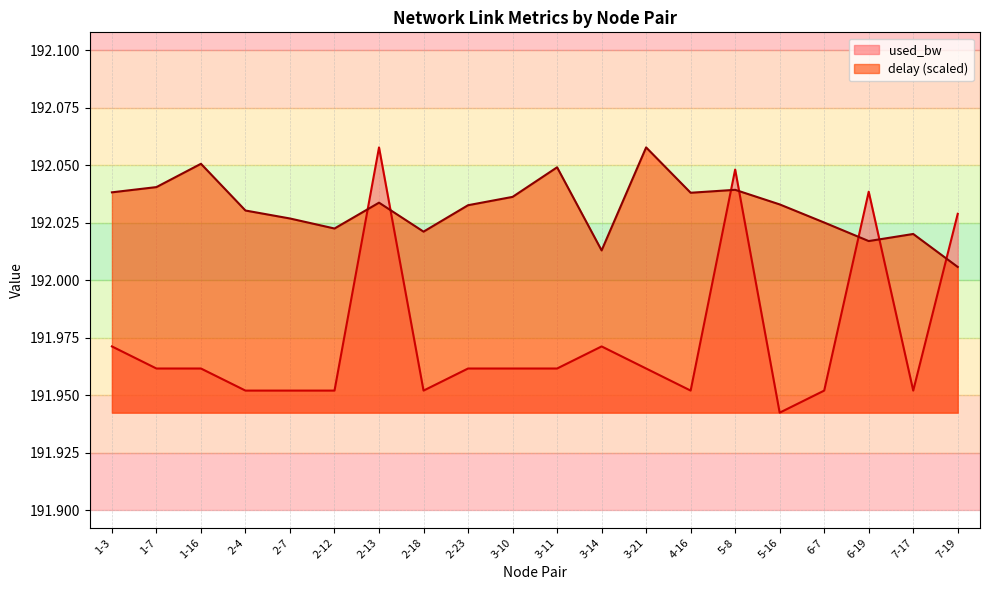

What is the sum of the delay values at 2-23 and 2-7?

384.1